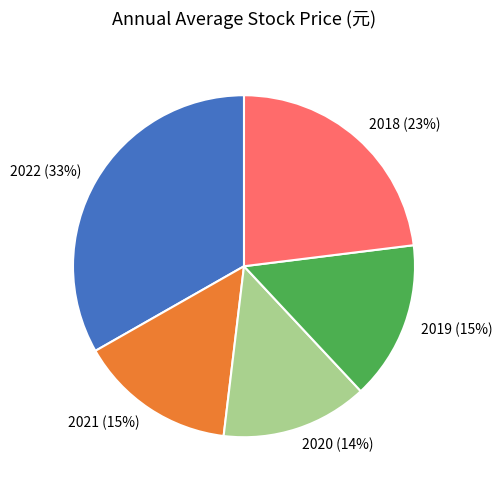

Which has a higher value, 2022 (33%) or 2018 (23%)?

2022 (33%)